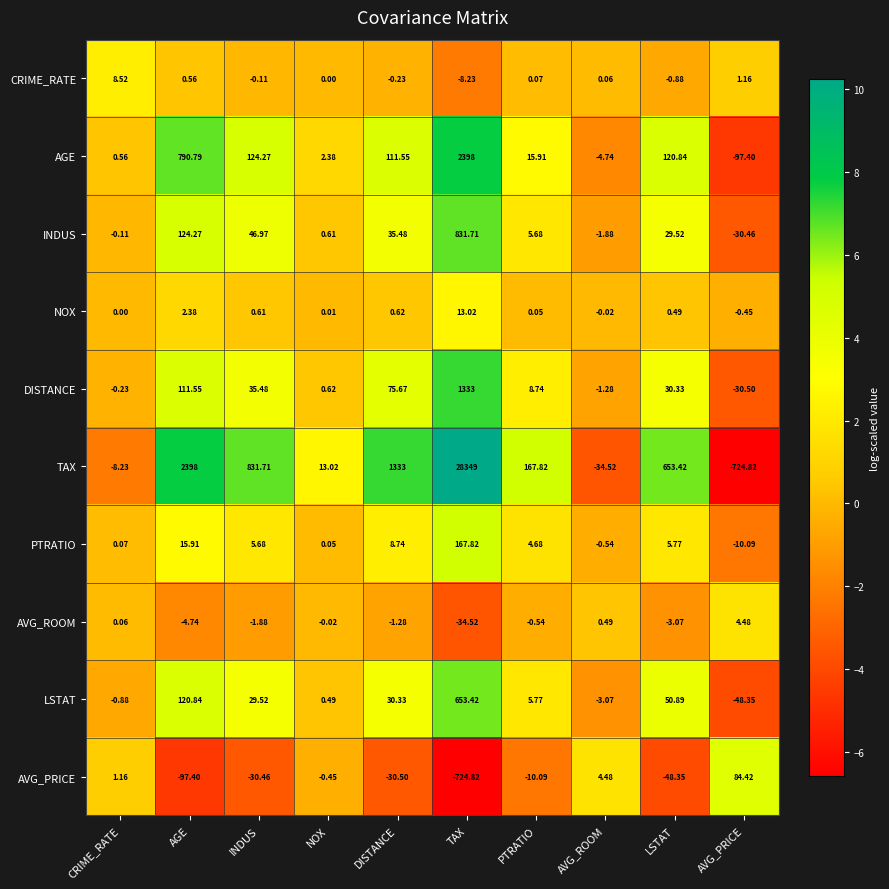

How many data points in DISTANCE are above 30?

5